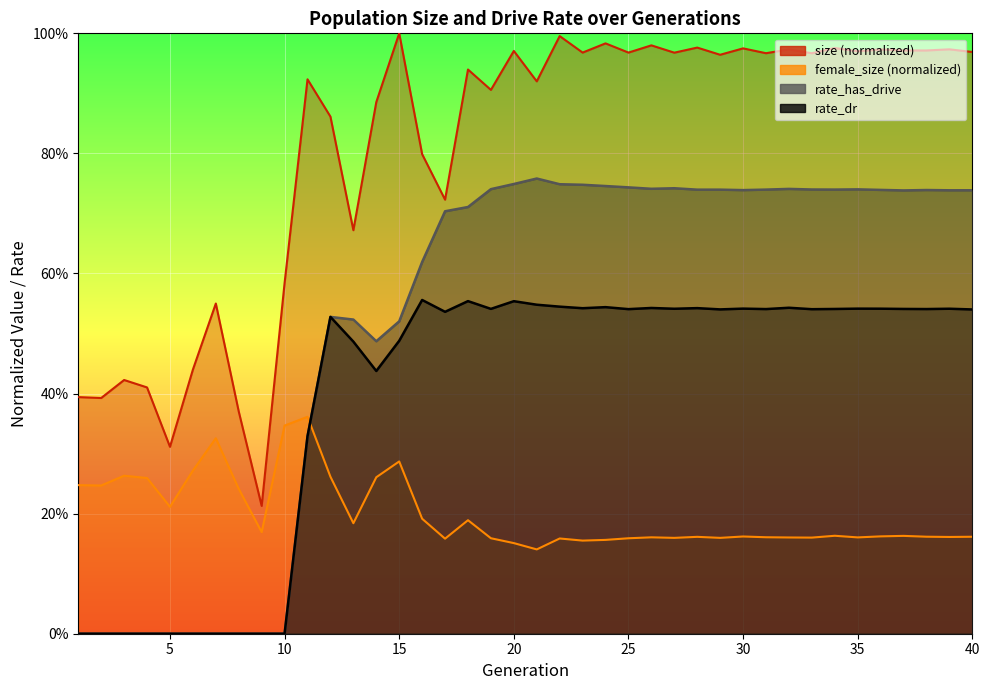

True or false: size has a value of 0.6 at 10.

True